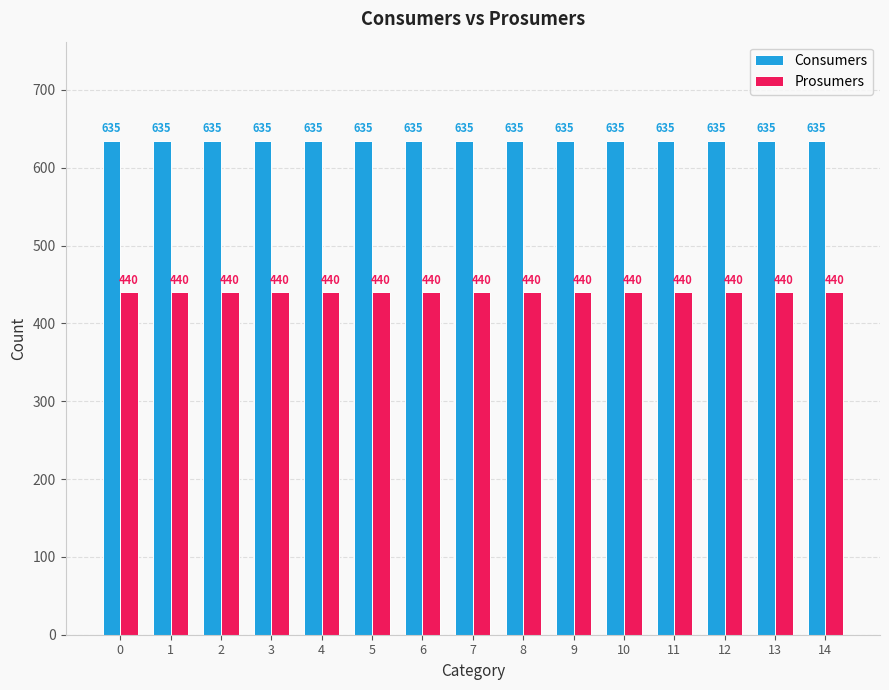

What is the value of the Consumers bar at the 12th from the left?

635